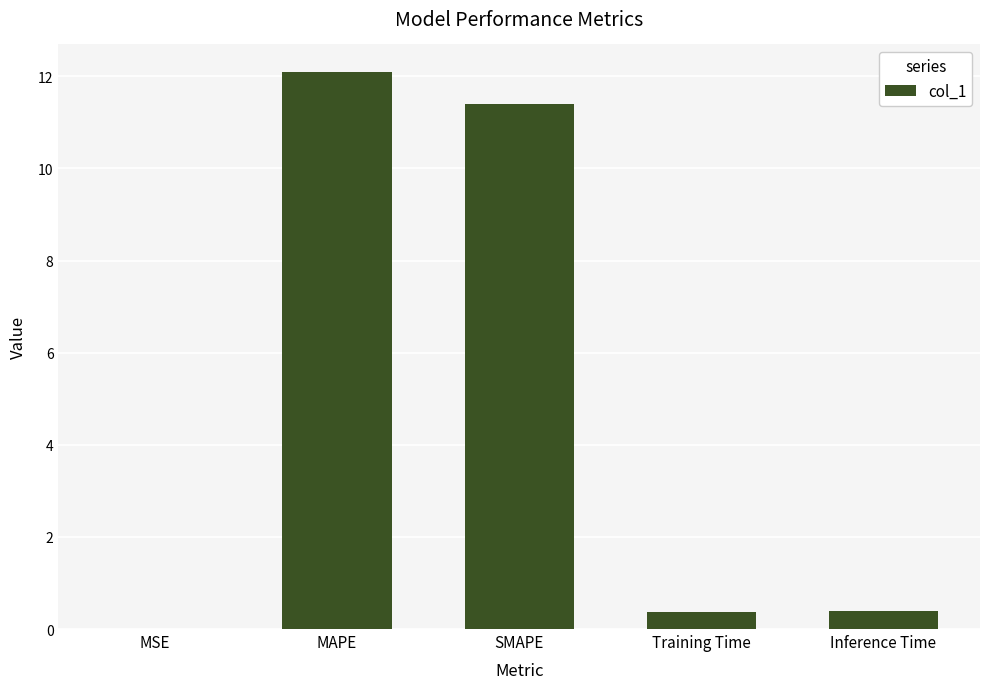

Which has a higher value, MAPE or MSE?

MAPE